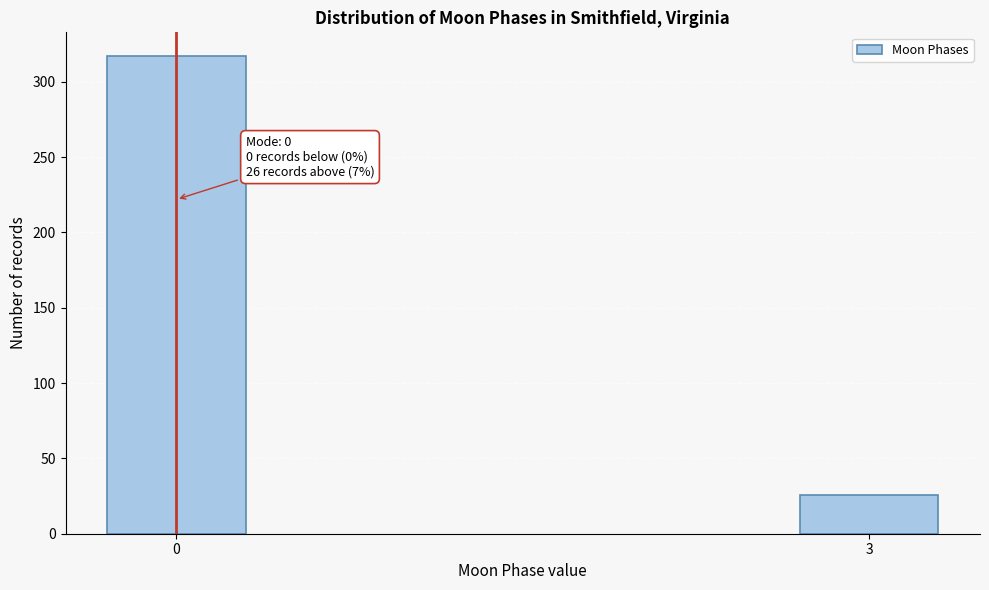

Reading left to right, extract all data points from this chart.

317	26